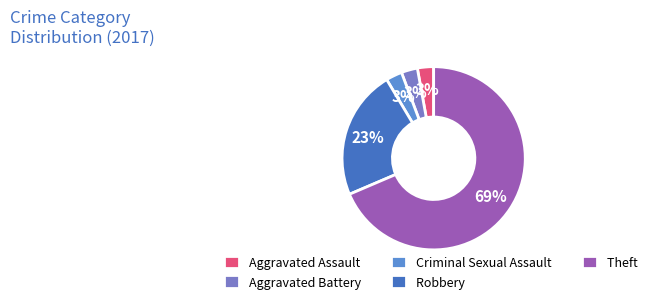

Does any single category account for the majority?

Yes